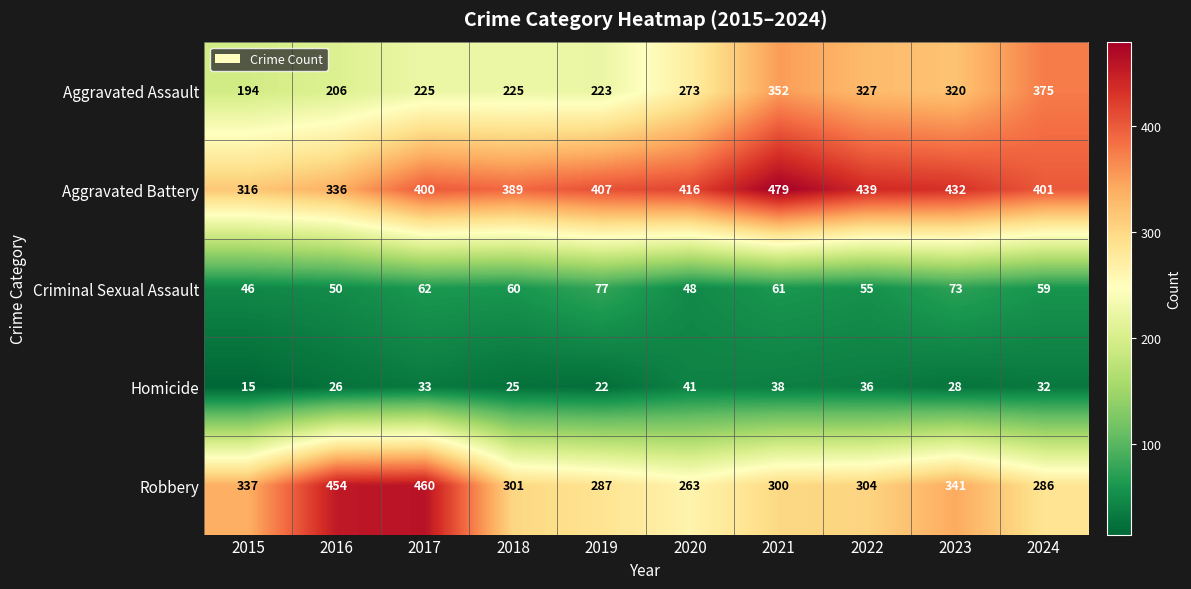

How many categories are shown in the chart?

10